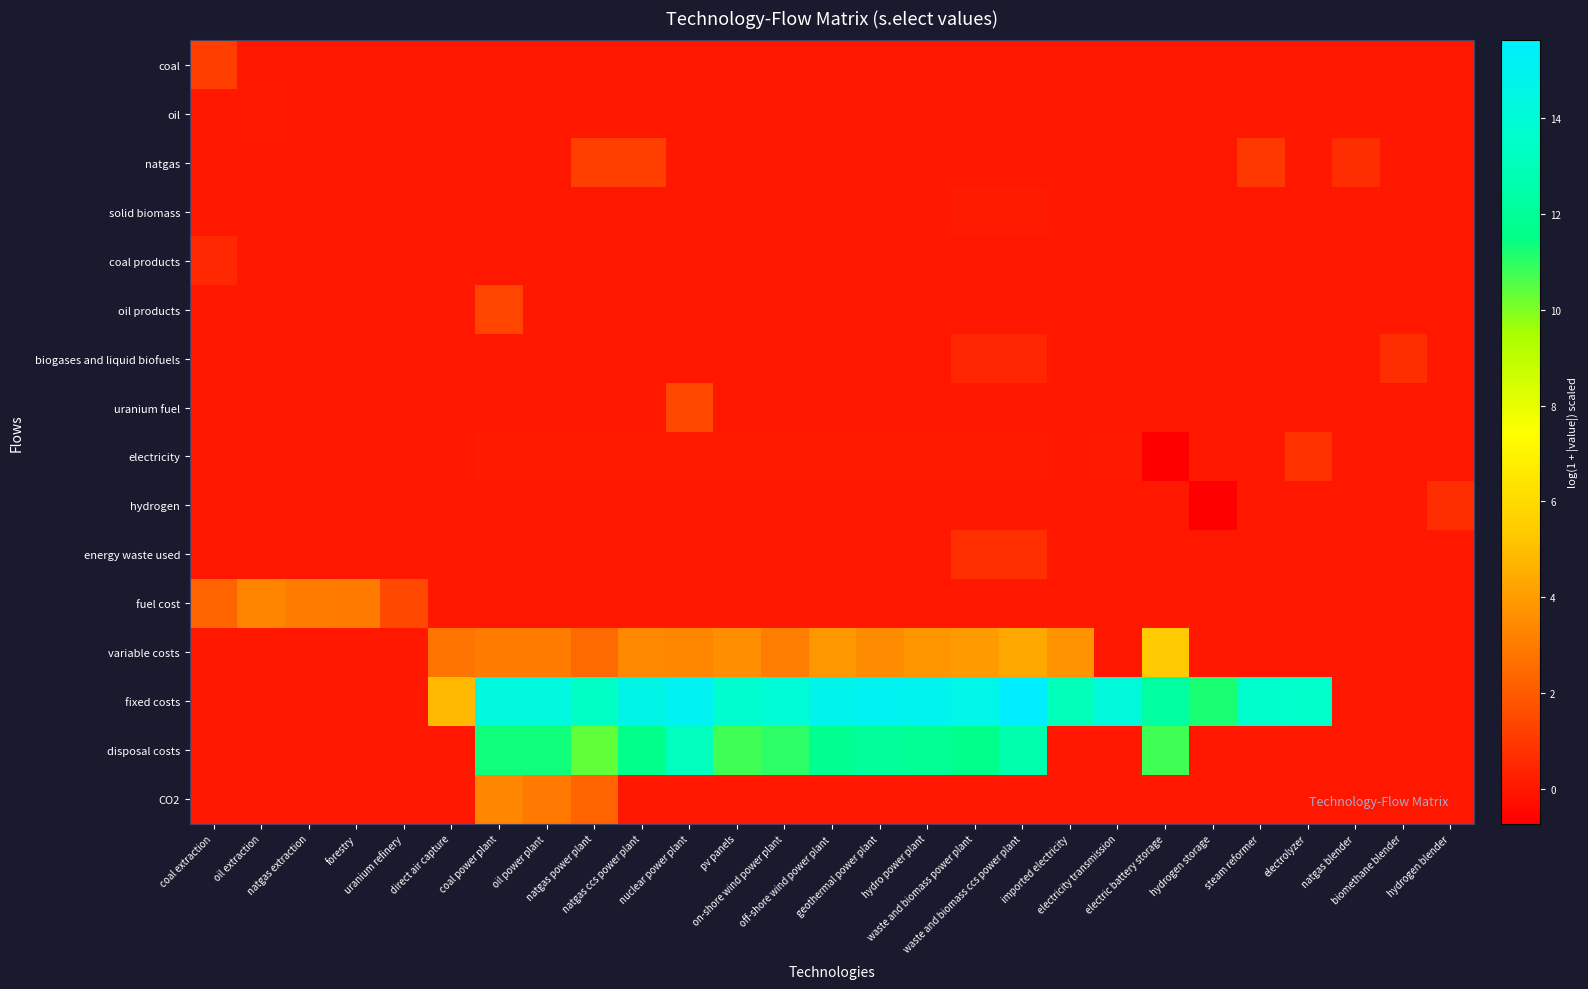

Count the number of data series in this chart.

16